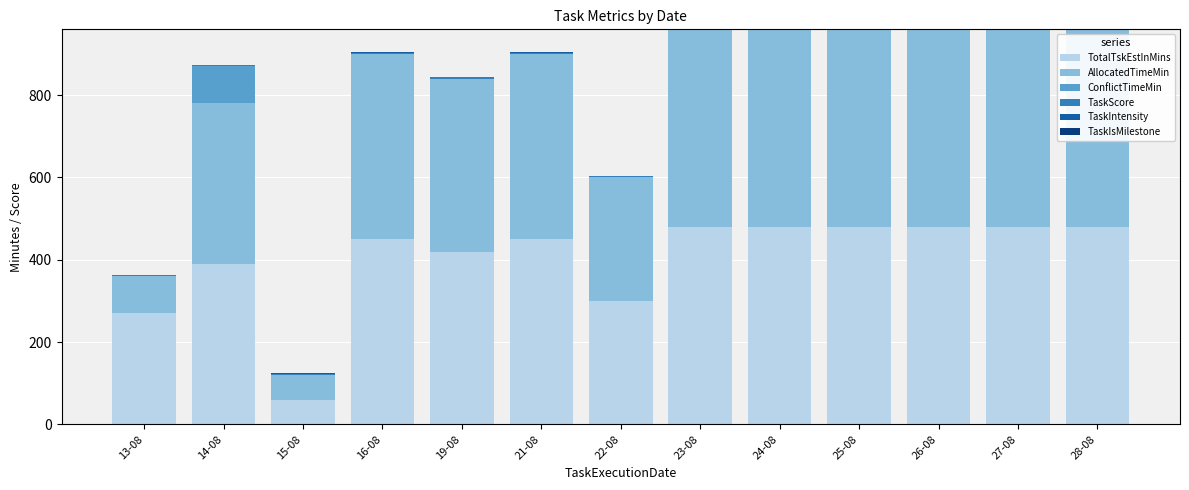

What is the highest value of the TotalTskEstInMins series?

480